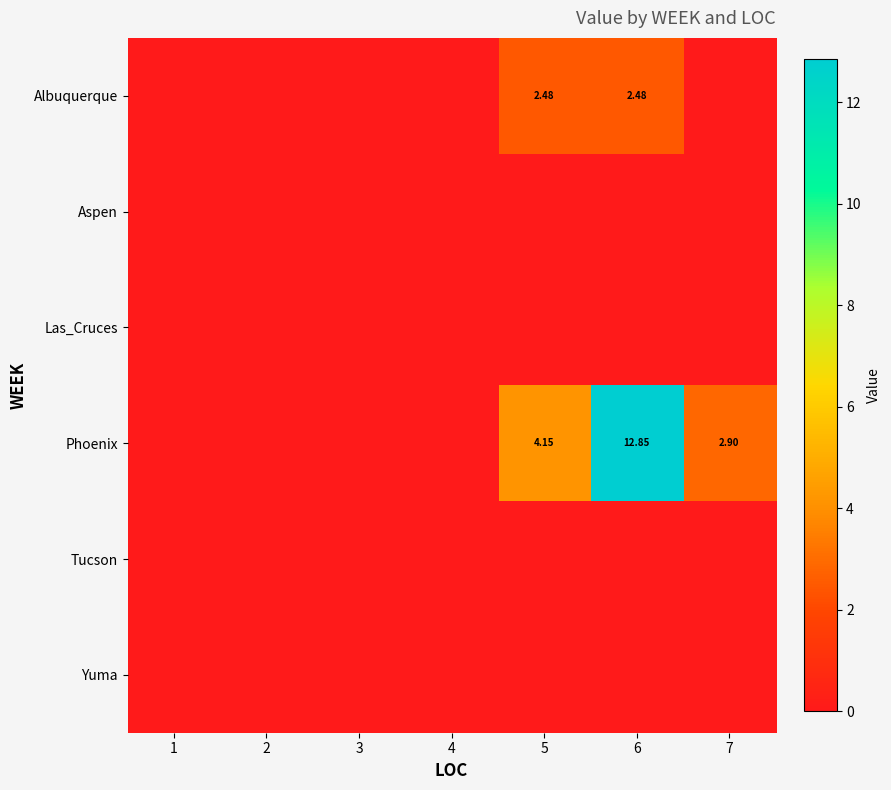

At 7, list the series in order from largest to smallest.

Phoenix, Albuquerque, Aspen, Las_Cruces, Tucson, Yuma